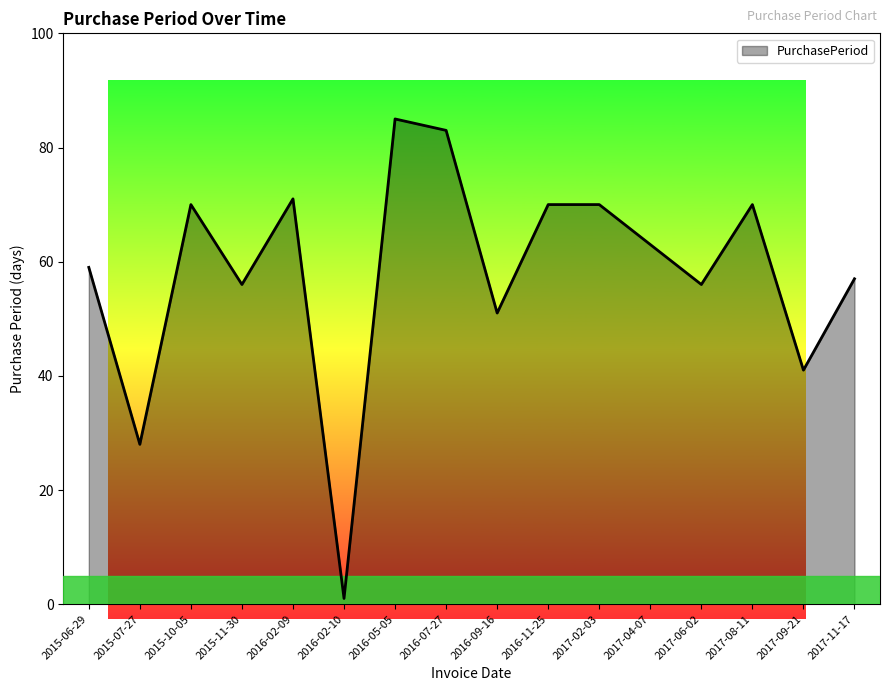

What is the difference between the second highest and minimum values?

82